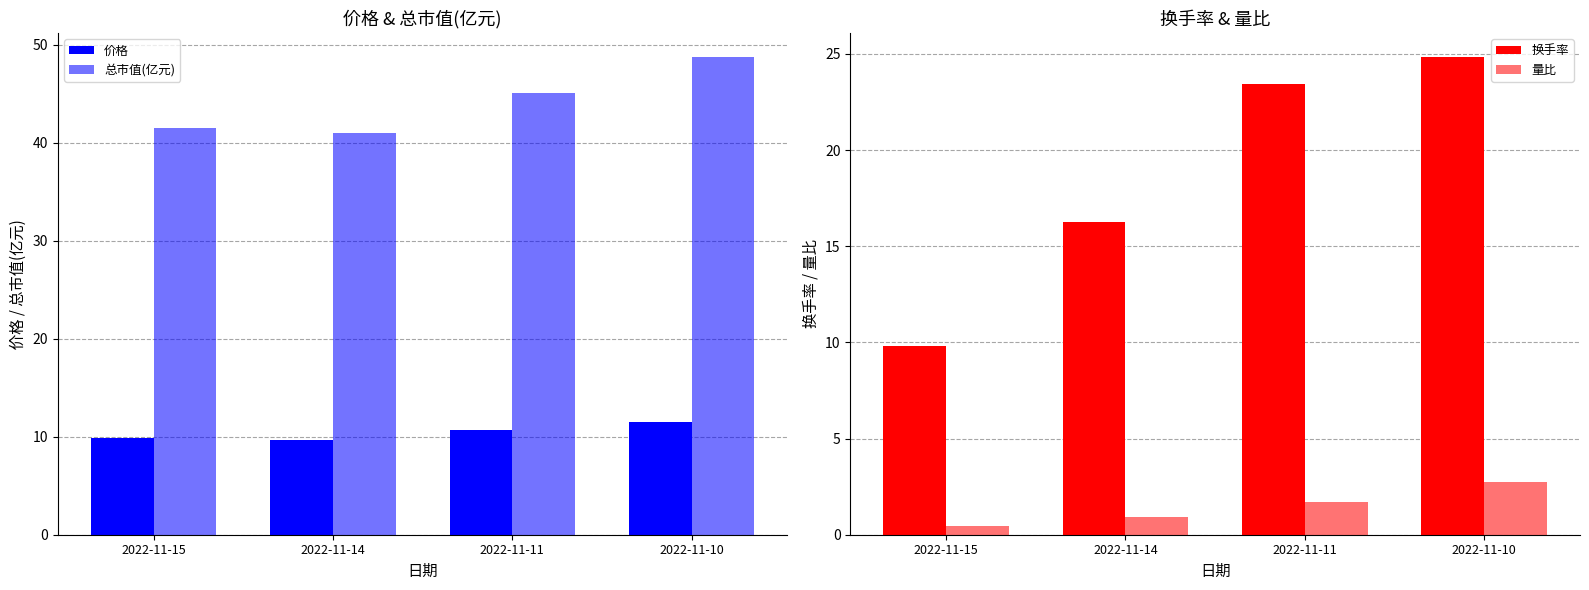

Which series has the largest total across all categories?

总市值(亿元)